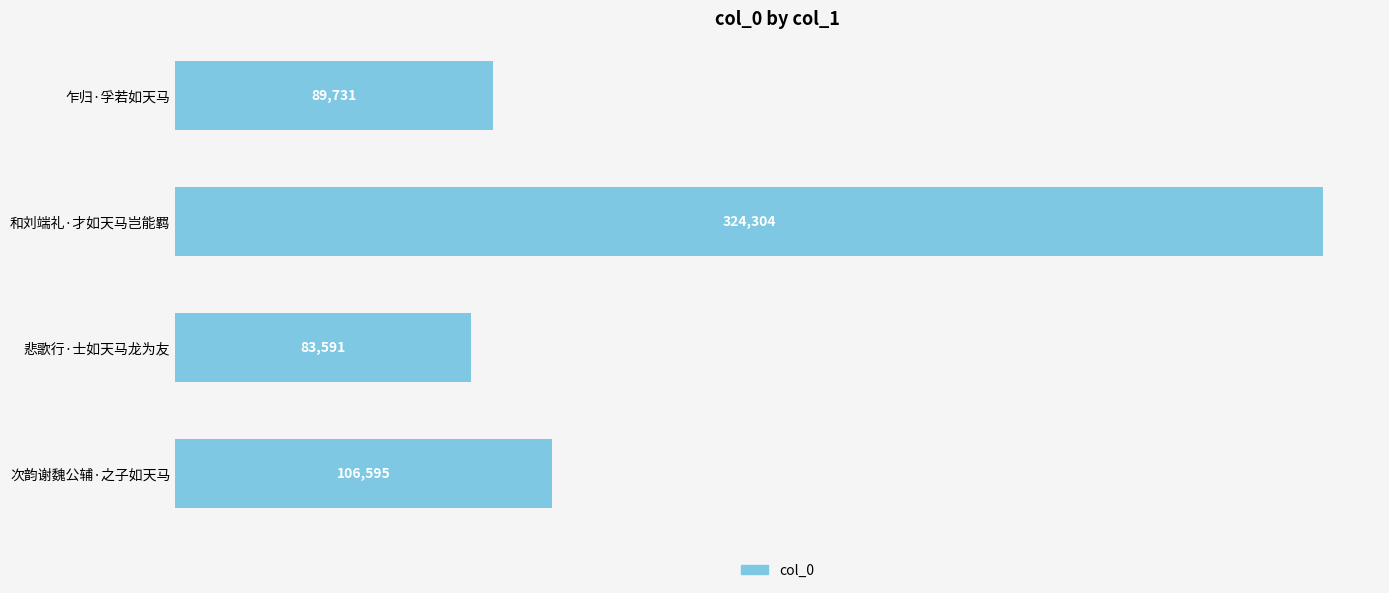

Between 悲歌行·士如天马龙为友 and 次韵谢魏公辅·之子如天马, which is larger?

次韵谢魏公辅·之子如天马